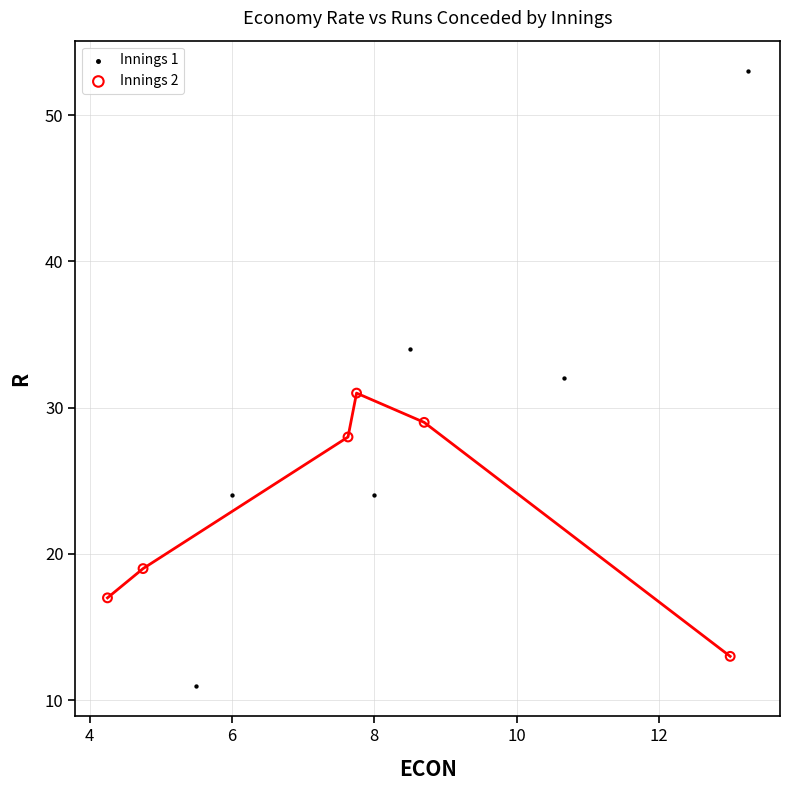

Which series contains the lowest Y value?

Innings 1